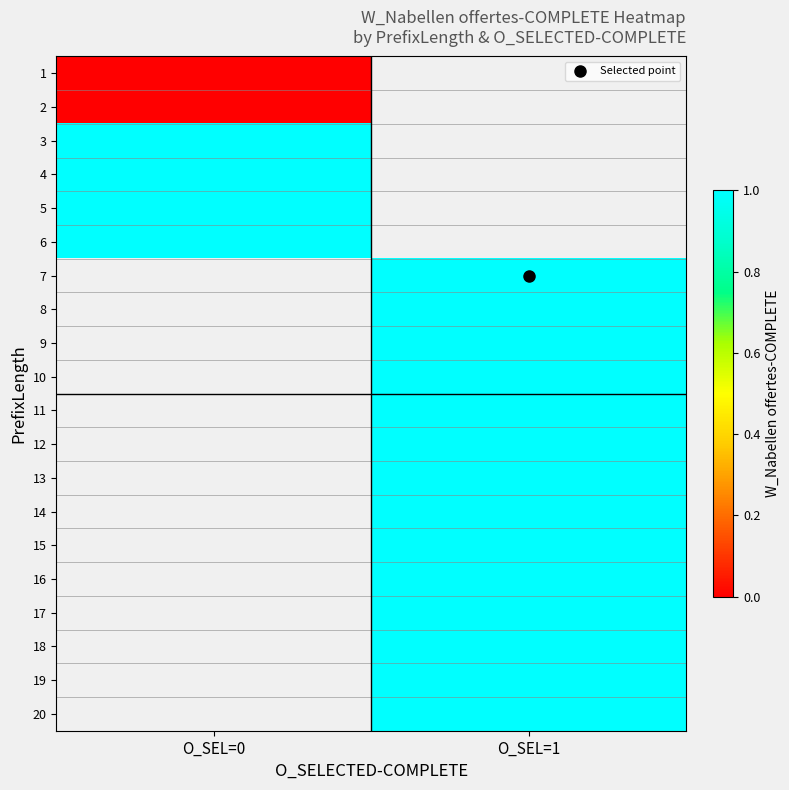

The 8 series shows 1.4 at O_SEL=1. True or false?

False